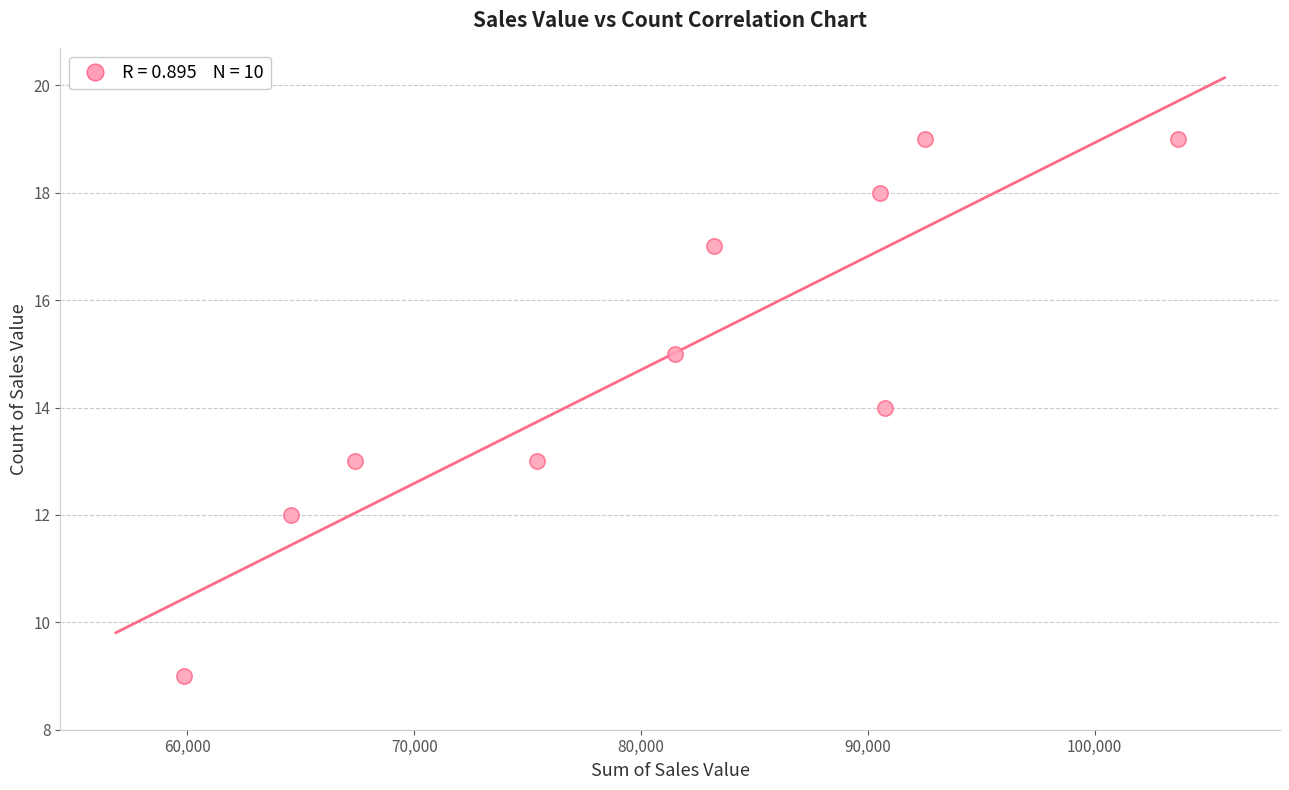

What is the average Y value?

15